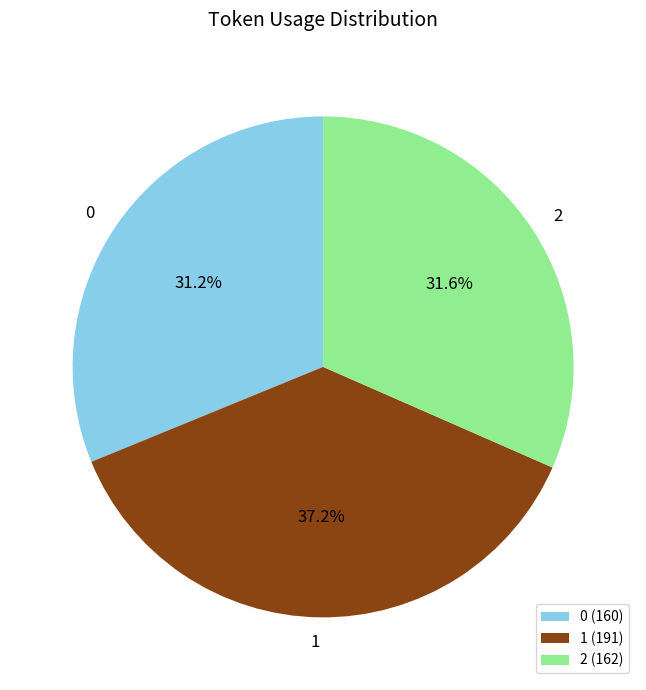

True or false: 1 accounts for 50% of the total.

False